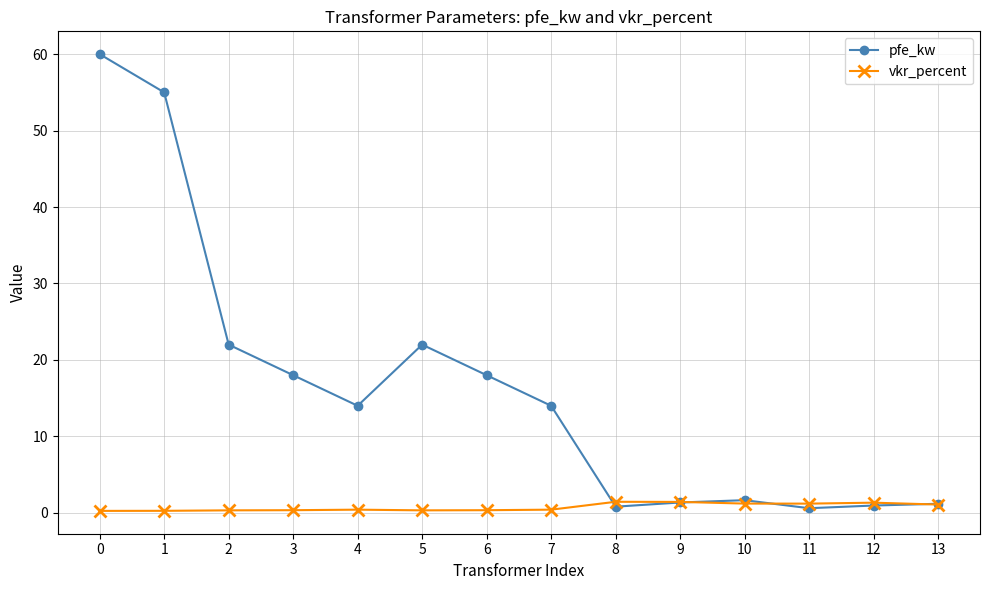

List the series in order of their peak value, highest first.

pfe_kw, vkr_percent